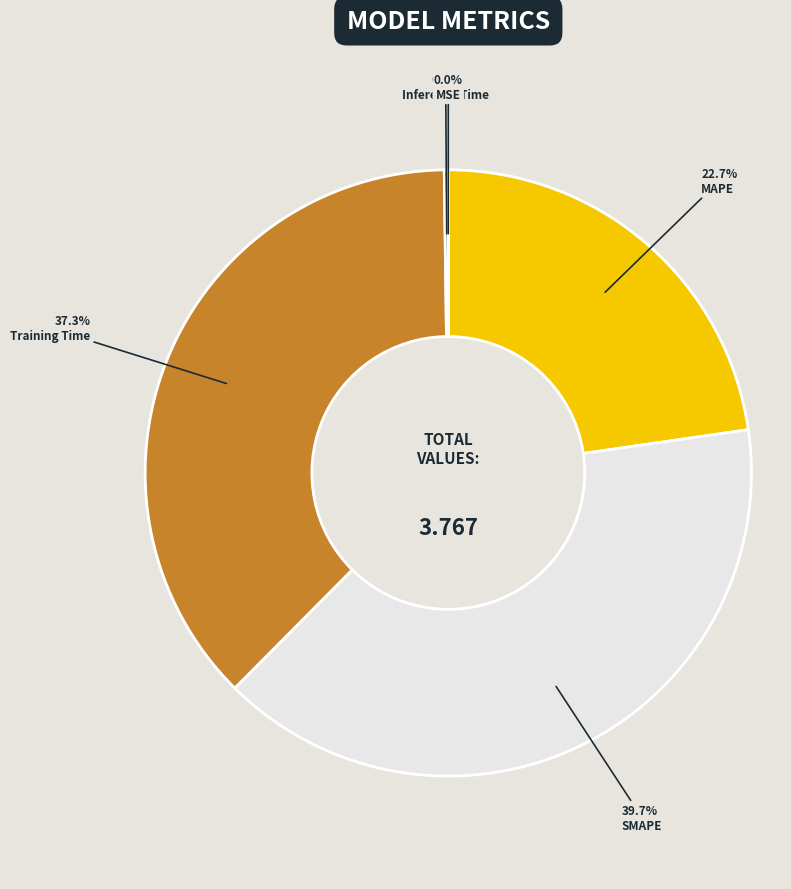

Which slice is the smallest?

MSE